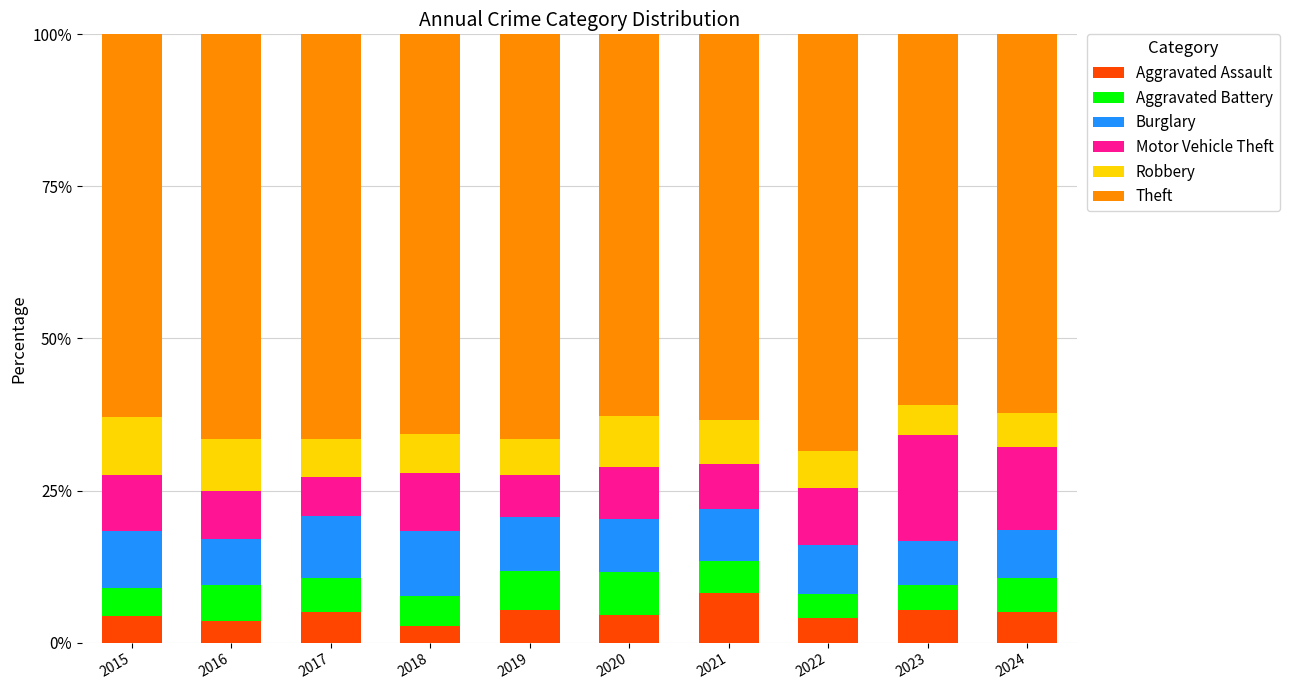

What is the highest value of the Aggravated Assault series?

8.1